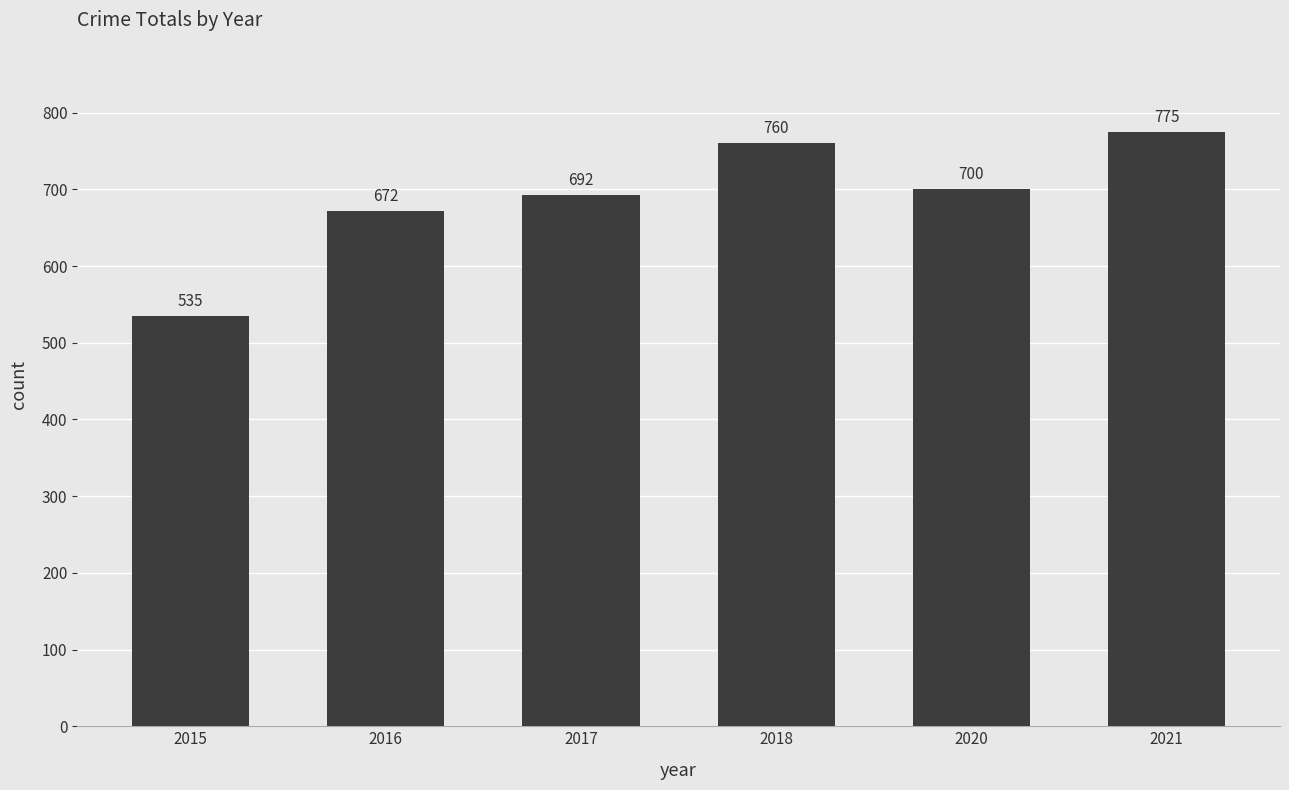

Rank the categories by value from lowest to highest.

2015, 2016, 2017, 2020, 2018, 2021